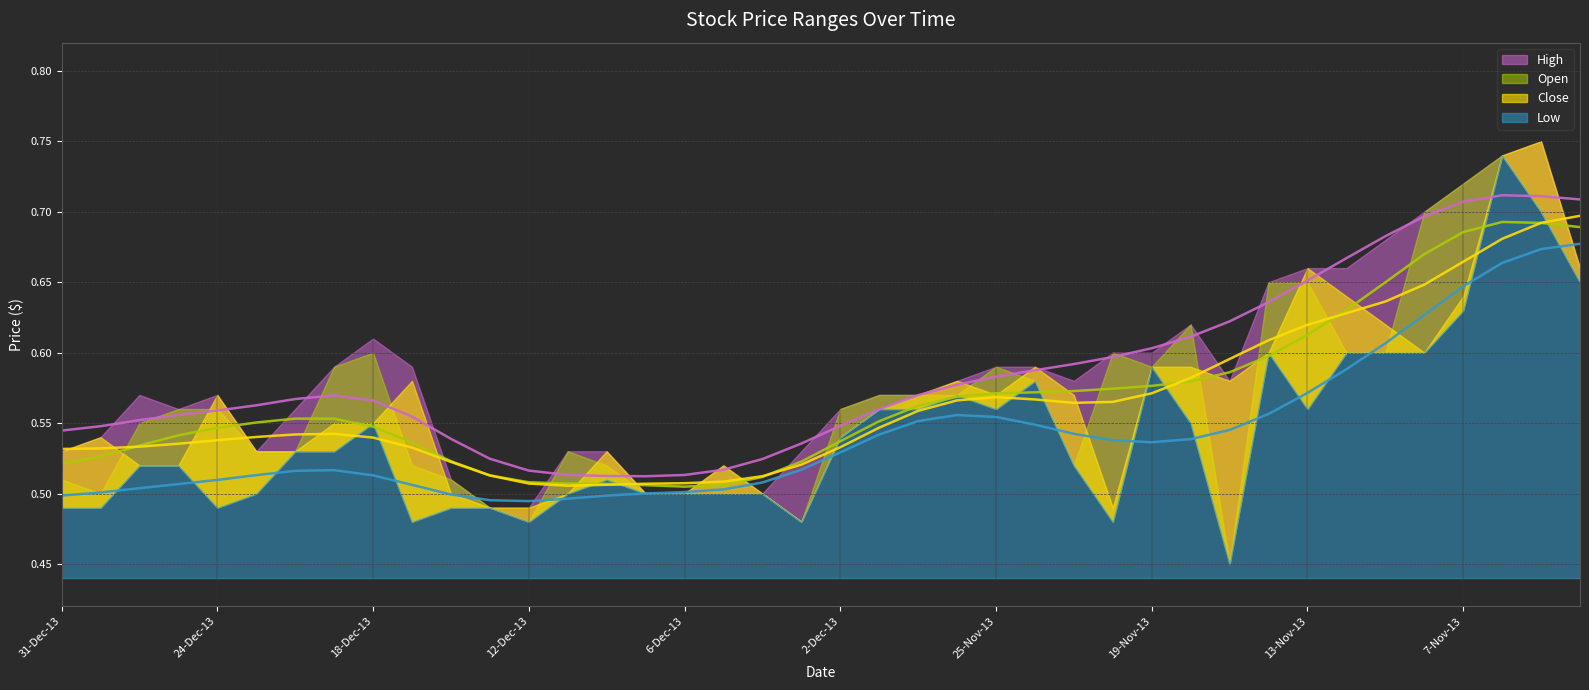

Count the number of data series in this chart.

4